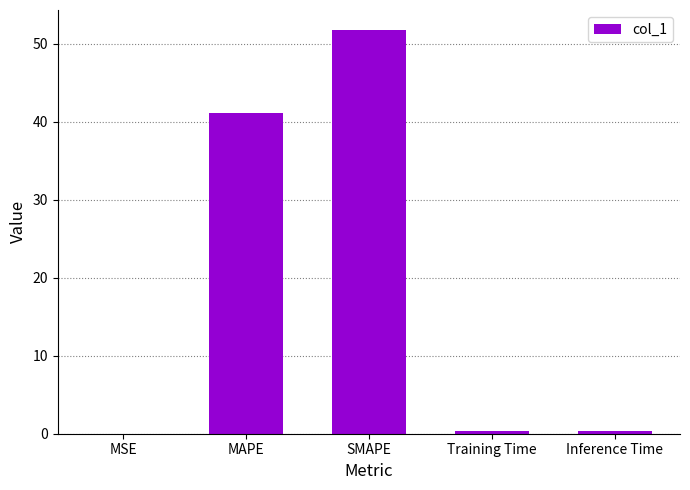

Where is the data nearest to the value 25?

MAPE